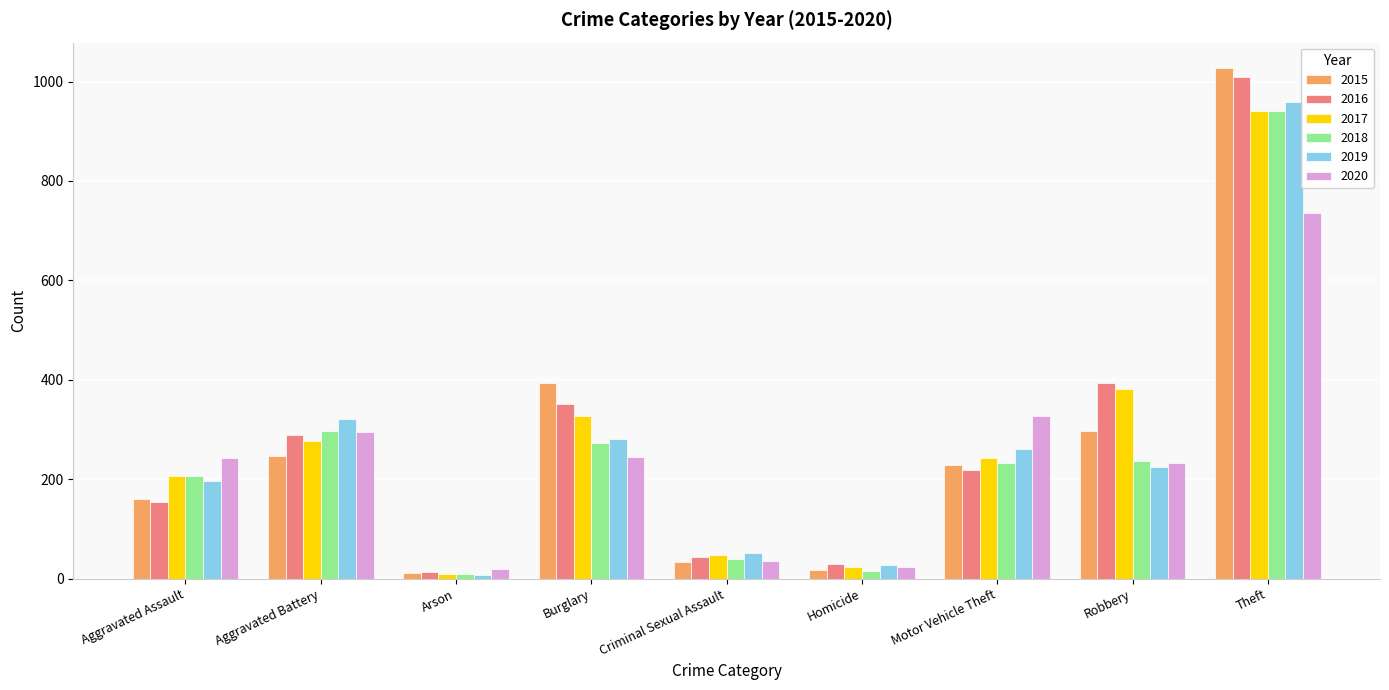

Is it true that 2015 equals 223 at Burglary?

False